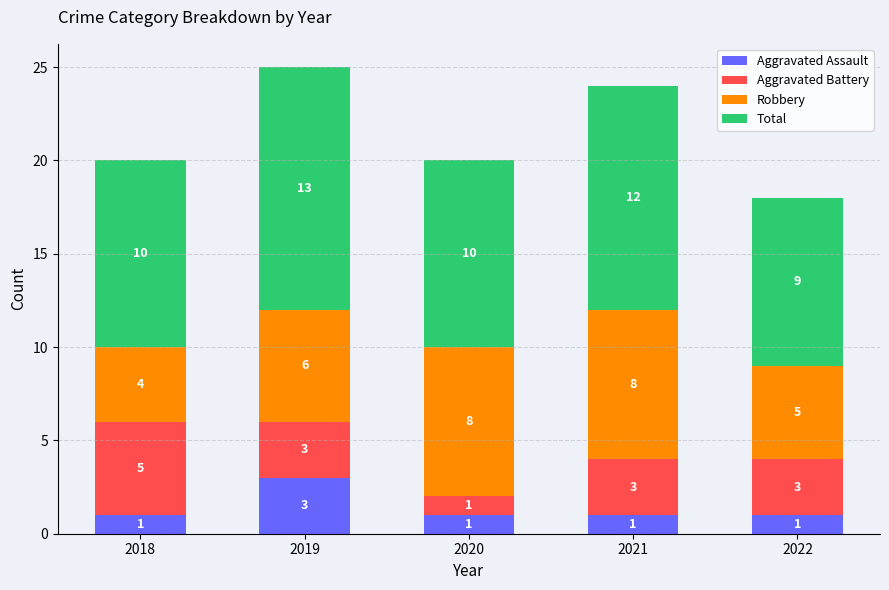

How many data points does each series have?

5